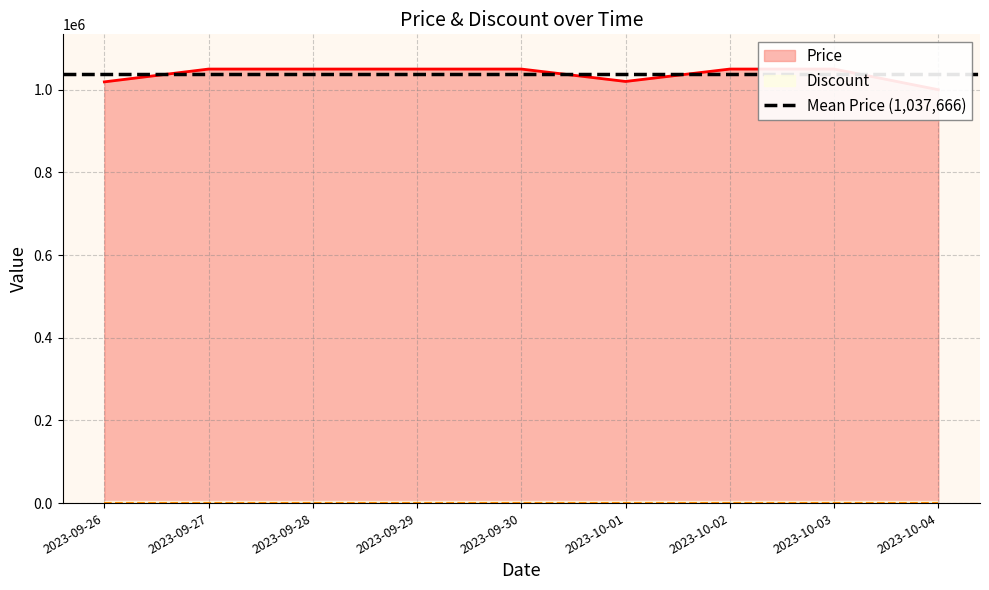

List the labels in order of value, largest first.

2023-09-27, 2023-09-28, 2023-09-29, 2023-09-30, 2023-10-02, 2023-10-03, 2023-10-01, 2023-09-26, 2023-10-04